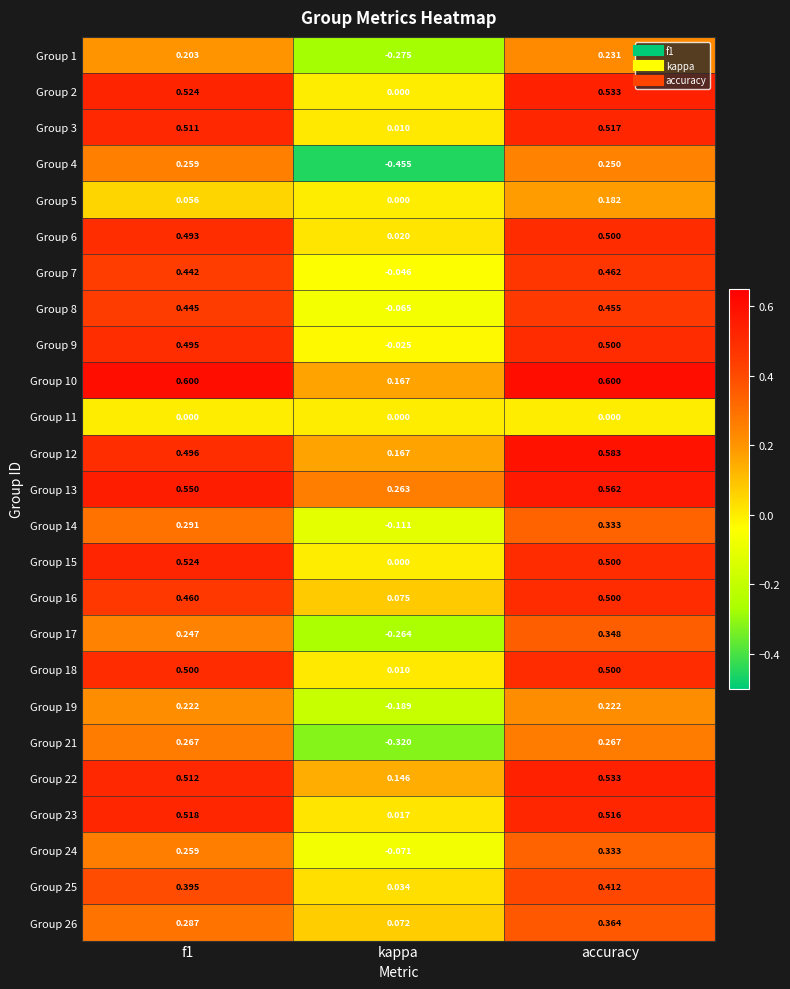

At which label is Group 5 closest to 0?

kappa